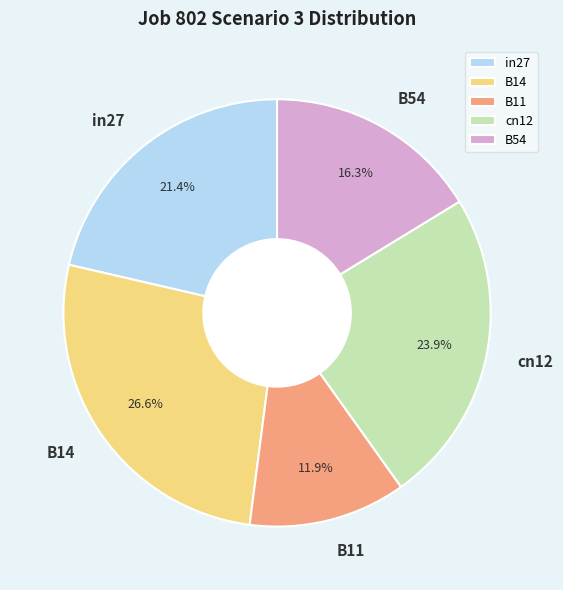

What percentage is NOT represented by cn12?

76.1%